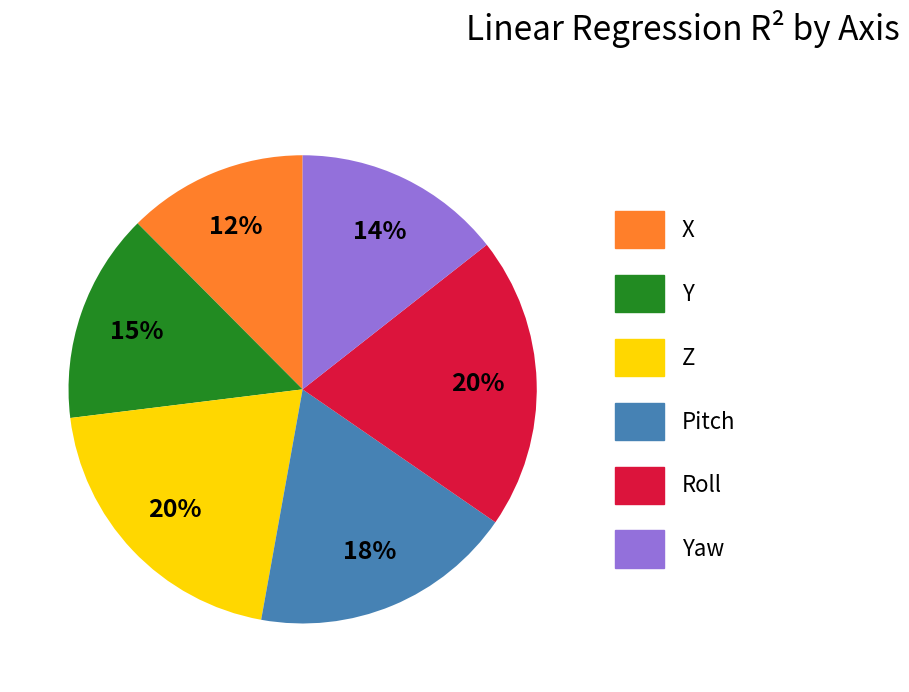

To the nearest percent, what is the average slice percentage?

17%